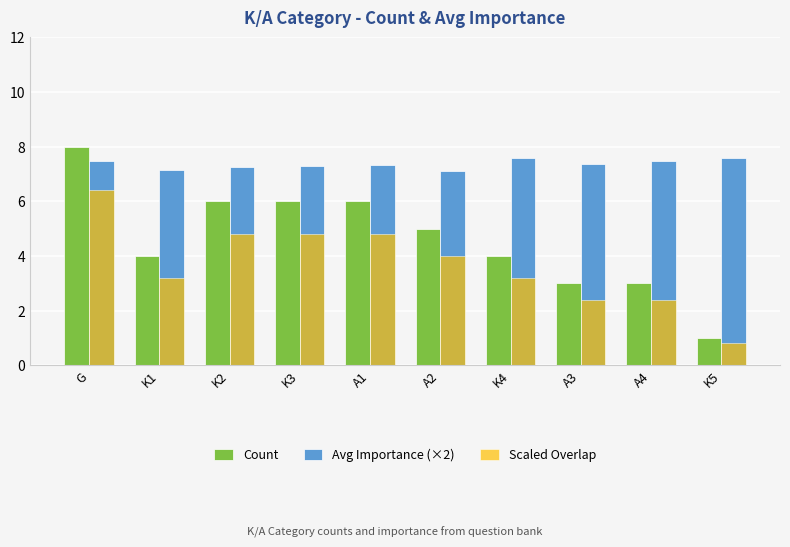

What is the difference between the highest and lowest values at K3?

2.5